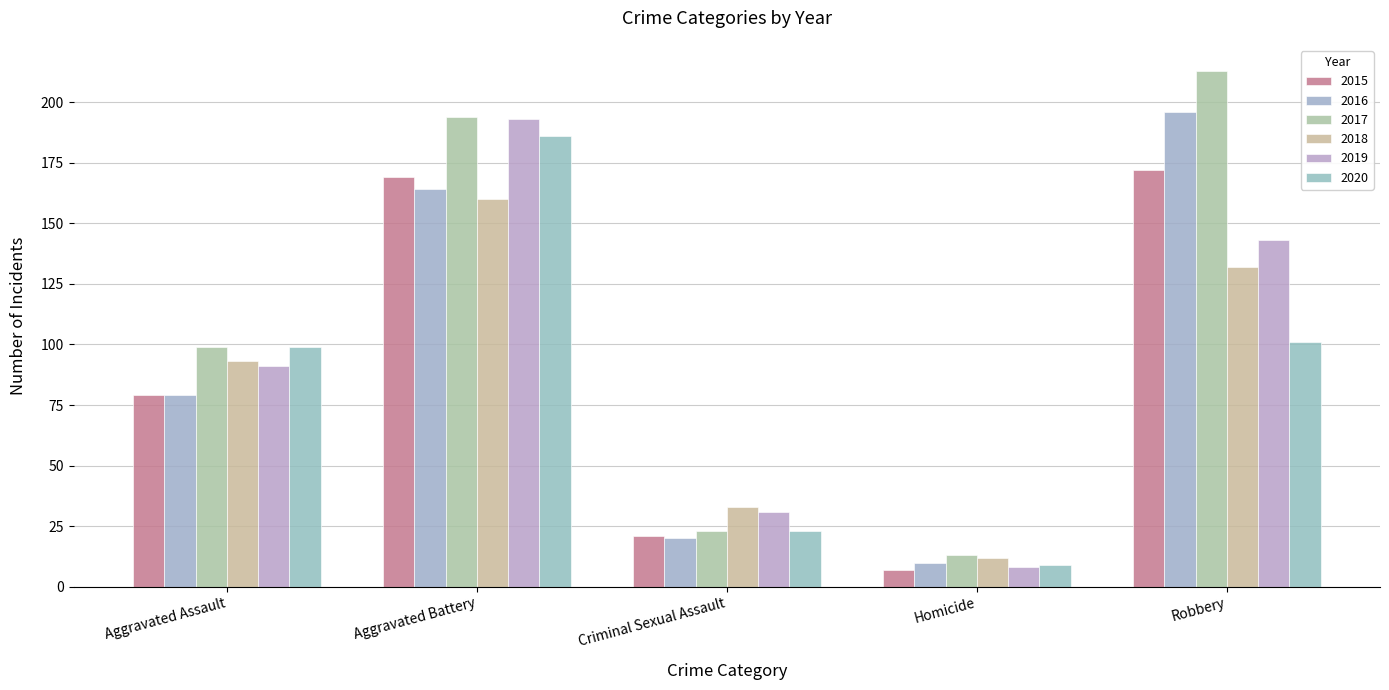

Reading left to right, extract all data points from this chart.

2015: Aggravated Assault=79	Aggravated Battery=169	Criminal Sexual Assault=21	Homicide=7	Robbery=172
2016: Aggravated Assault=79	Aggravated Battery=164	Criminal Sexual Assault=20	Homicide=10	Robbery=196
2017: Aggravated Assault=99	Aggravated Battery=194	Criminal Sexual Assault=23	Homicide=13	Robbery=213
2018: Aggravated Assault=93	Aggravated Battery=160	Criminal Sexual Assault=33	Homicide=12	Robbery=132
2019: Aggravated Assault=91	Aggravated Battery=193	Criminal Sexual Assault=31	Homicide=8	Robbery=143
2020: Aggravated Assault=99	Aggravated Battery=186	Criminal Sexual Assault=23	Homicide=9	Robbery=101